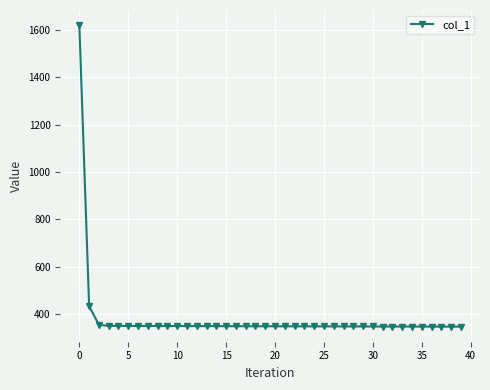

What is the smallest value displayed?

347.5